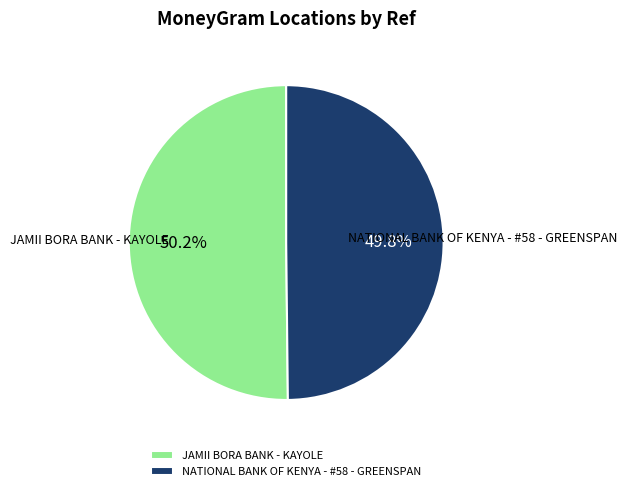

What percentage is NOT represented by JAMII BORA BANK - KAYOLE?

49.8%